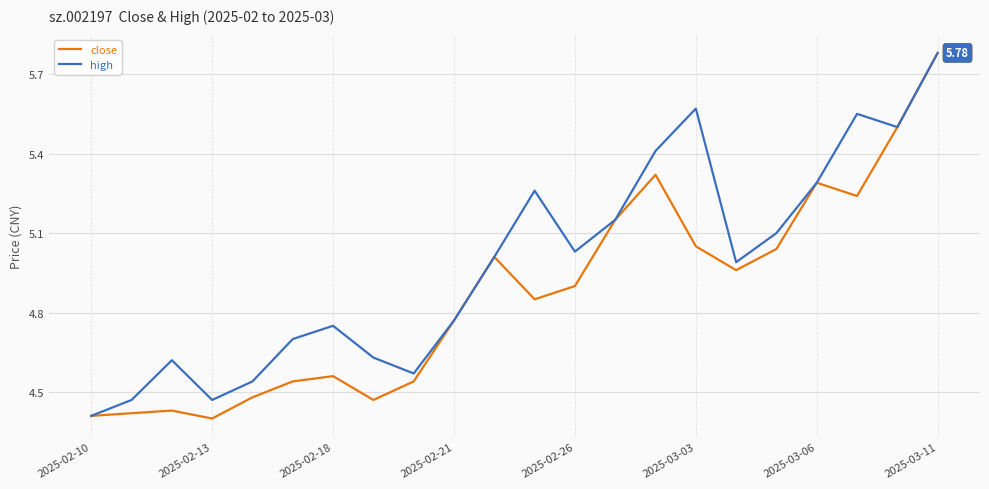

Rank the series by their average value, from highest to lowest.

high, close